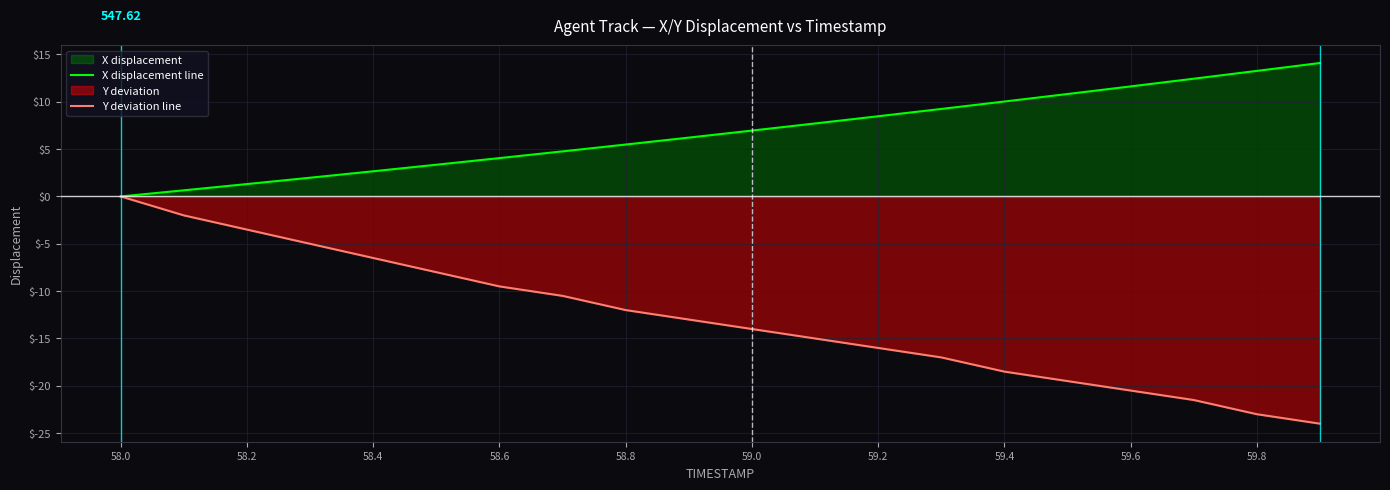

At 59.0, list the series in order from smallest to largest.

Y deviation line, X displacement line